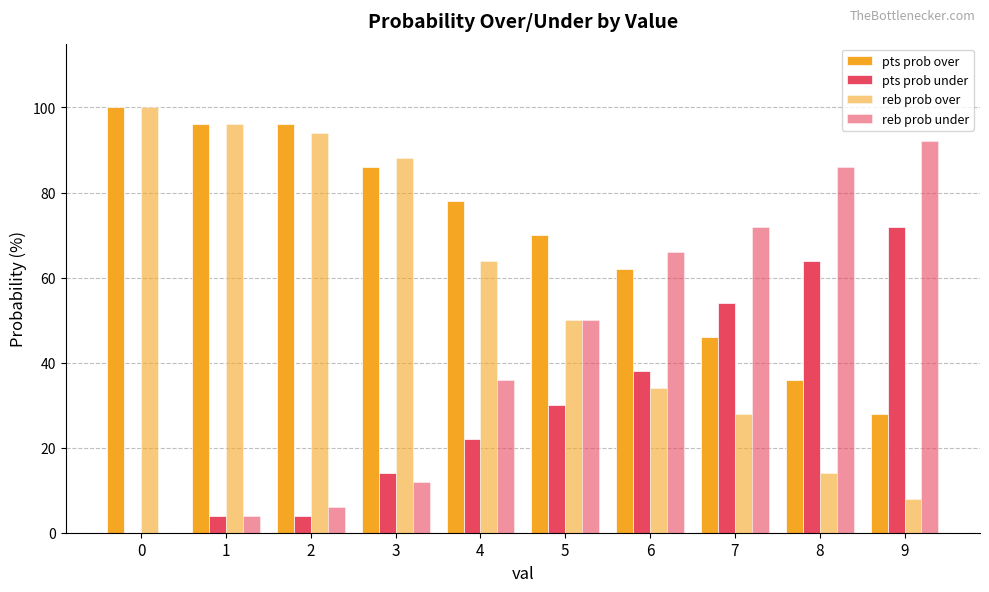

Is it true that pts prob under equals 72 at 9?

True